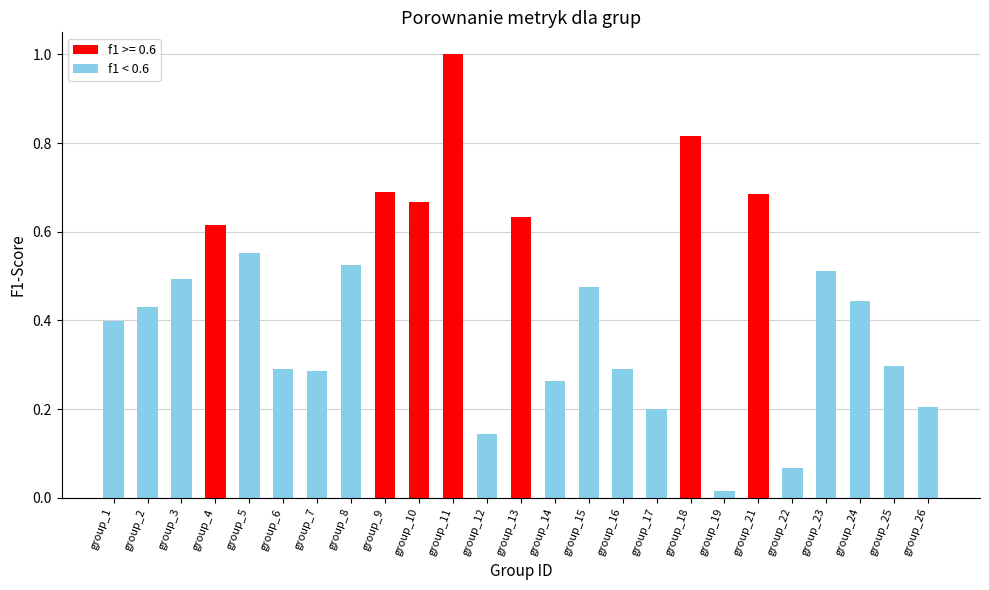

Are the bars horizontal?

No